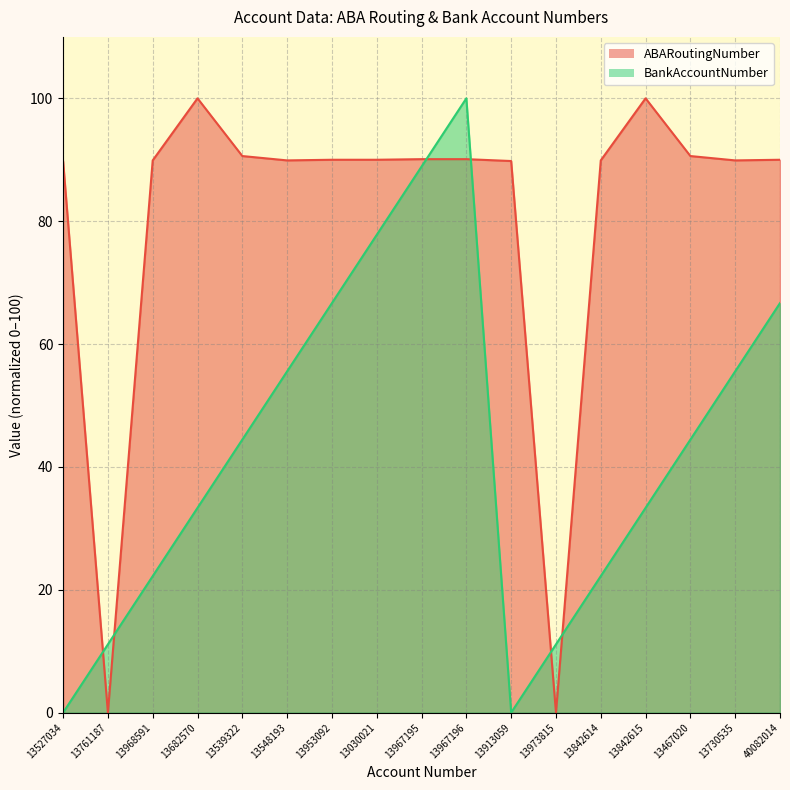

What is the label of the 13th point from the right?

13539322